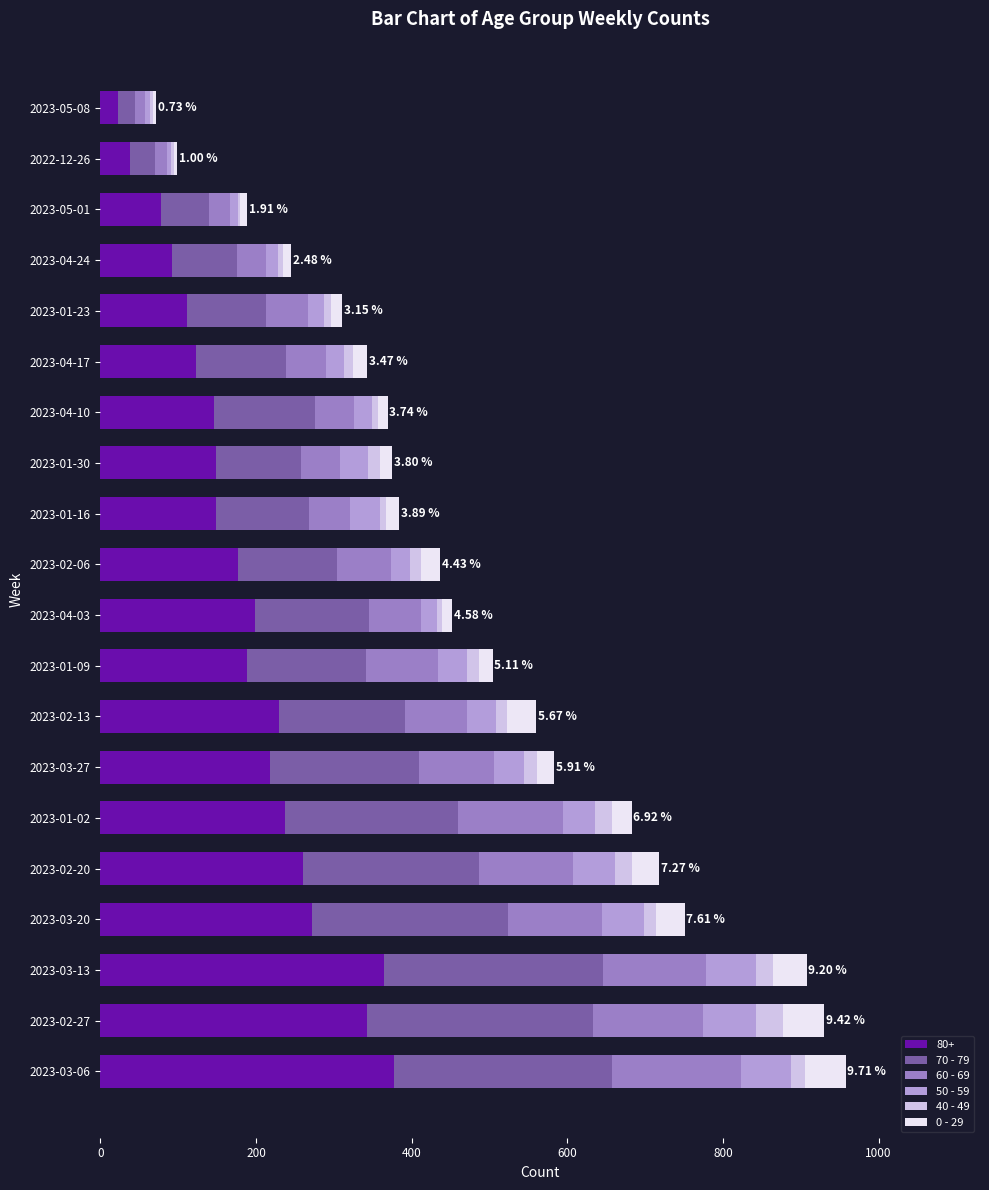

What are all the series names shown in the legend?

80+, 70 - 79, 60 - 69, 50 - 59, 40 - 49, 0 - 29